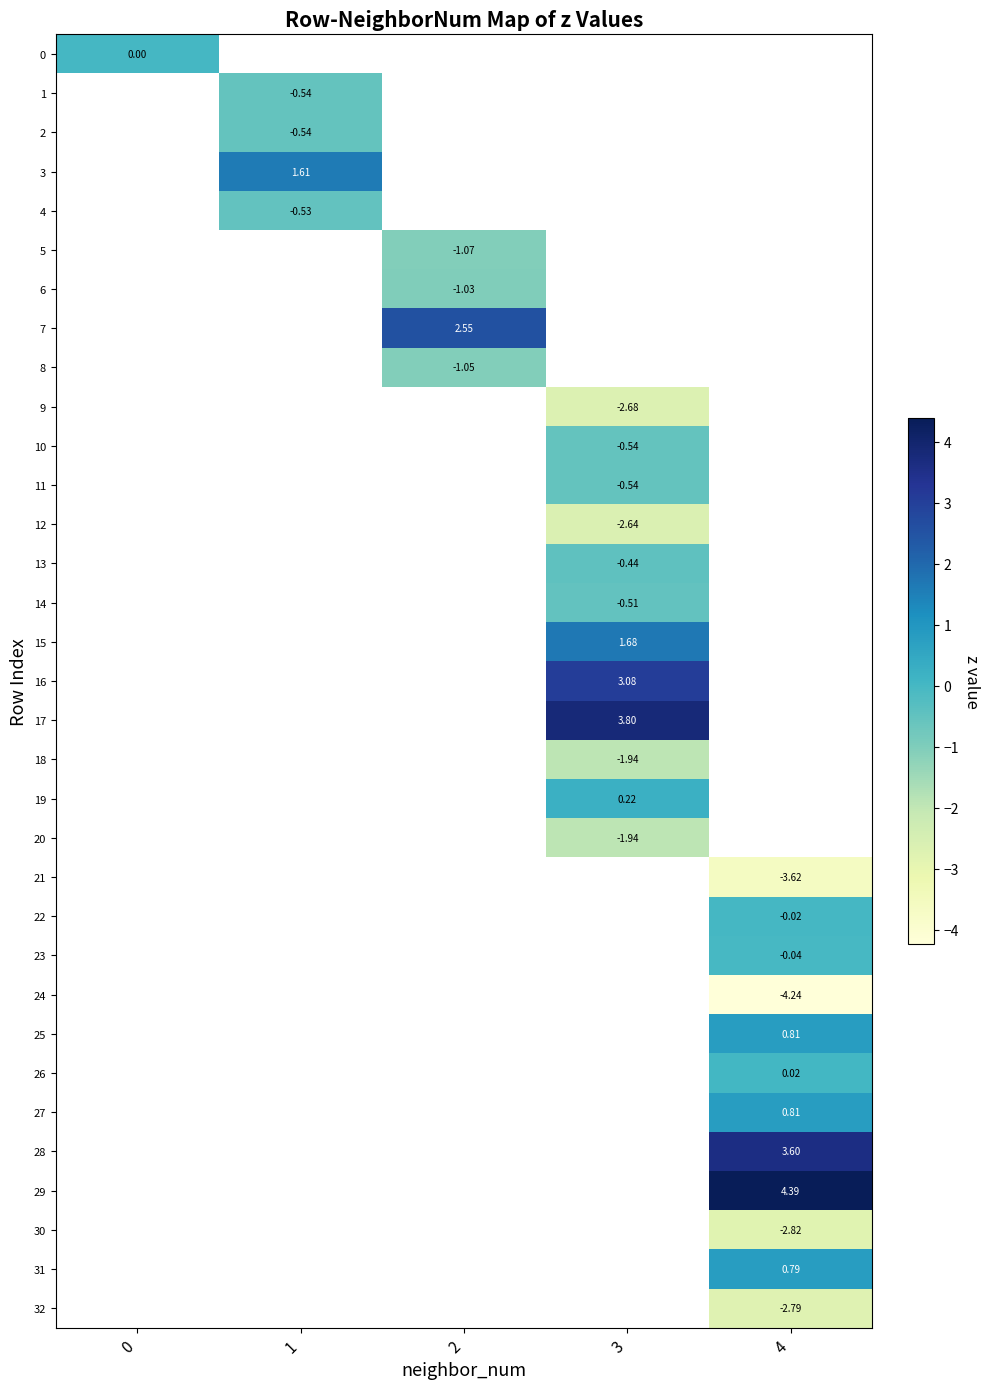

Which has a higher value, 0 or 3?

3